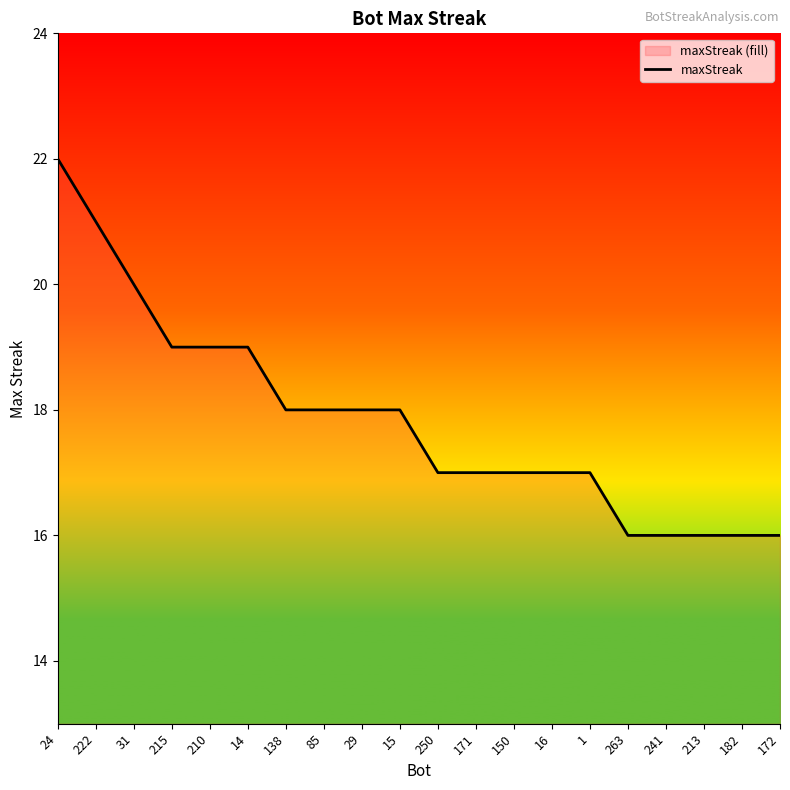

What is the sum of all values?

357